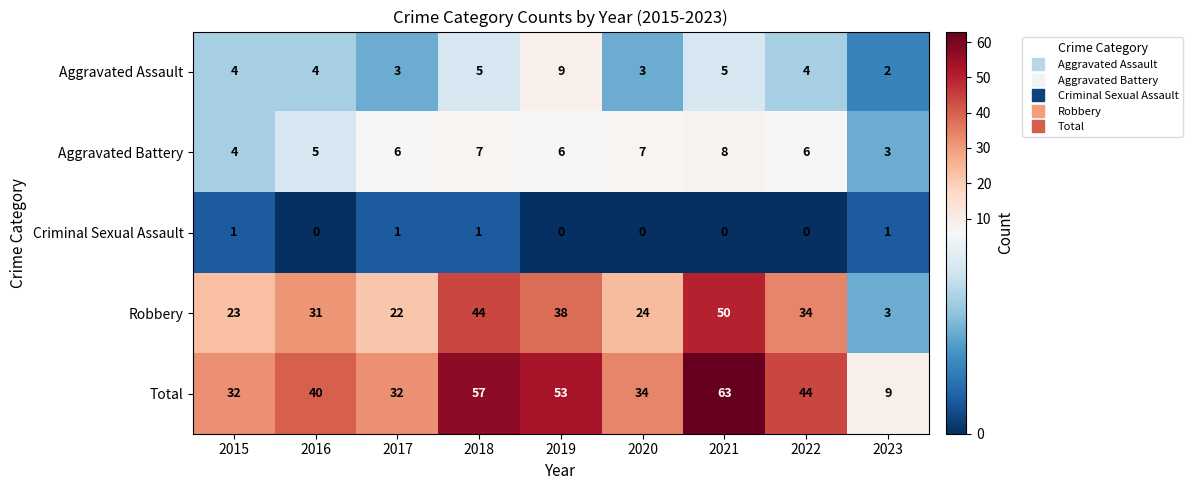

What is the total value across all series at 2016?

80